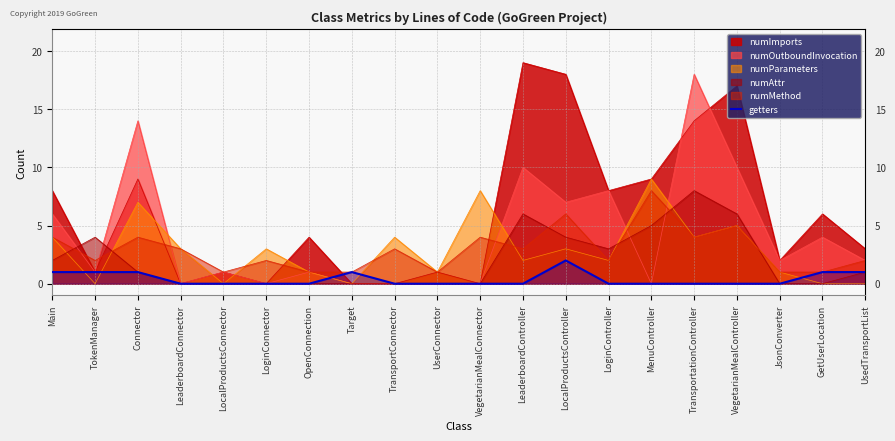

What position from the right is LocalProductsController?

8